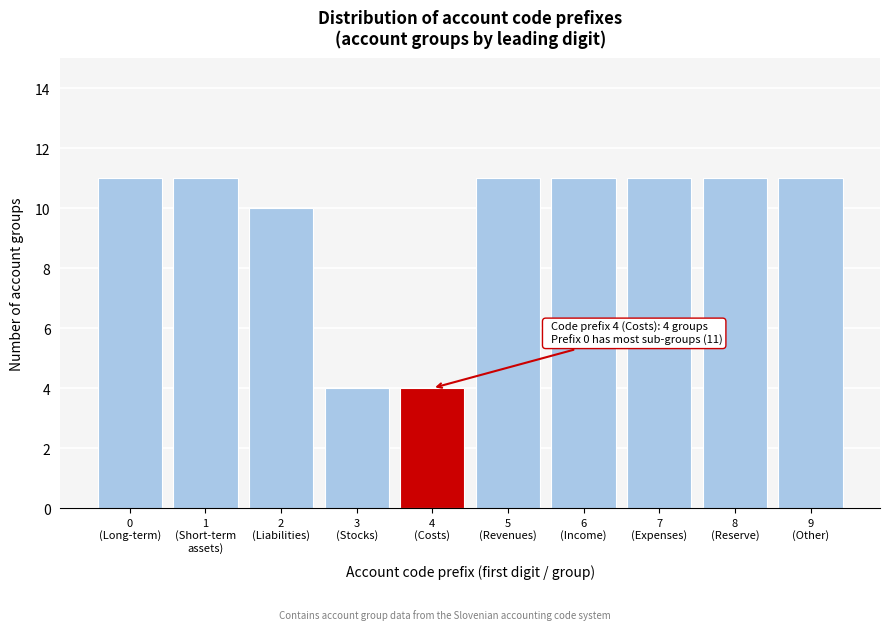

Reading left to right, list all the values displayed in this chart.

11	11	10	4	4	11	11	11	11	11